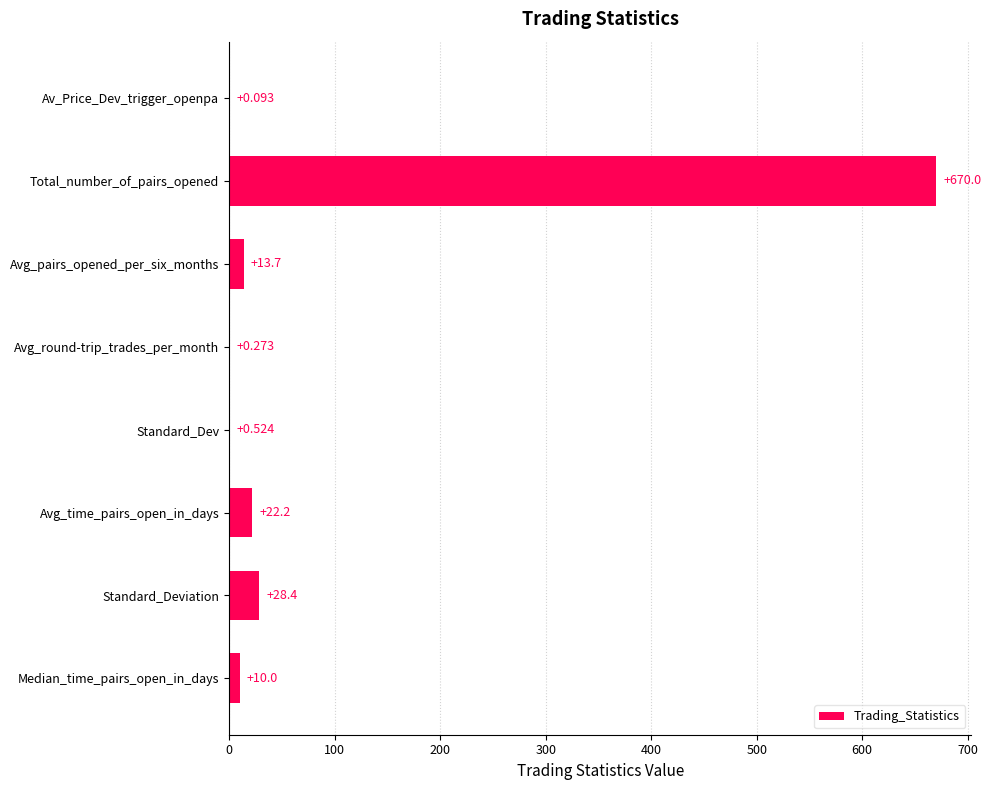

What is the sum of all values?

745.1